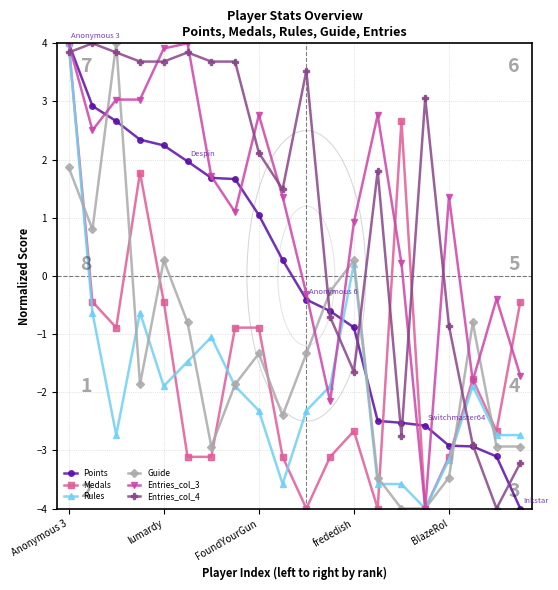

True or false: Entries_col_4 has more than 2 points higher than both neighbors.

True